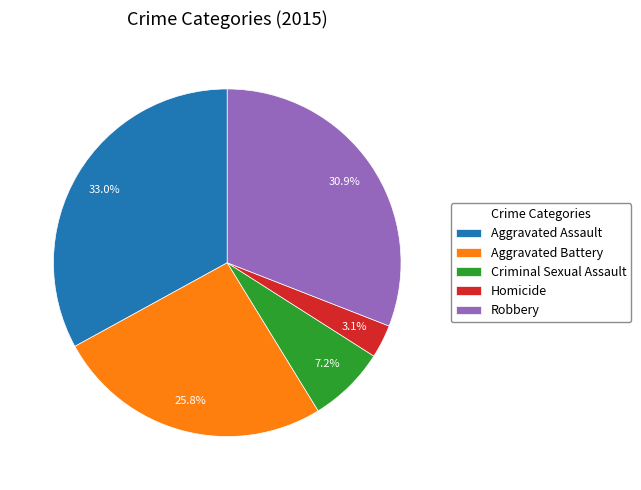

Which category has the smallest portion of the pie?

Homicide